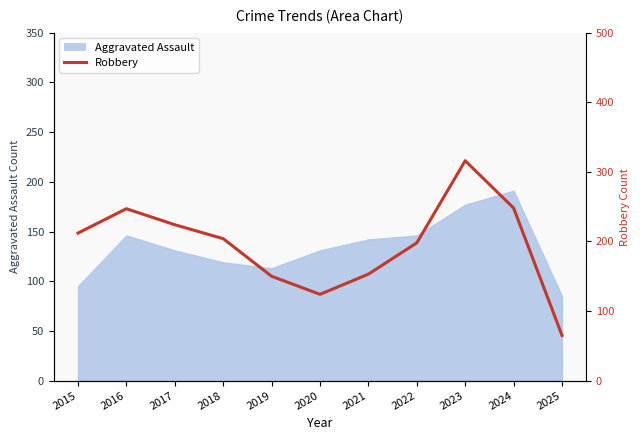

Which label corresponds to the smallest value in the chart?

2025